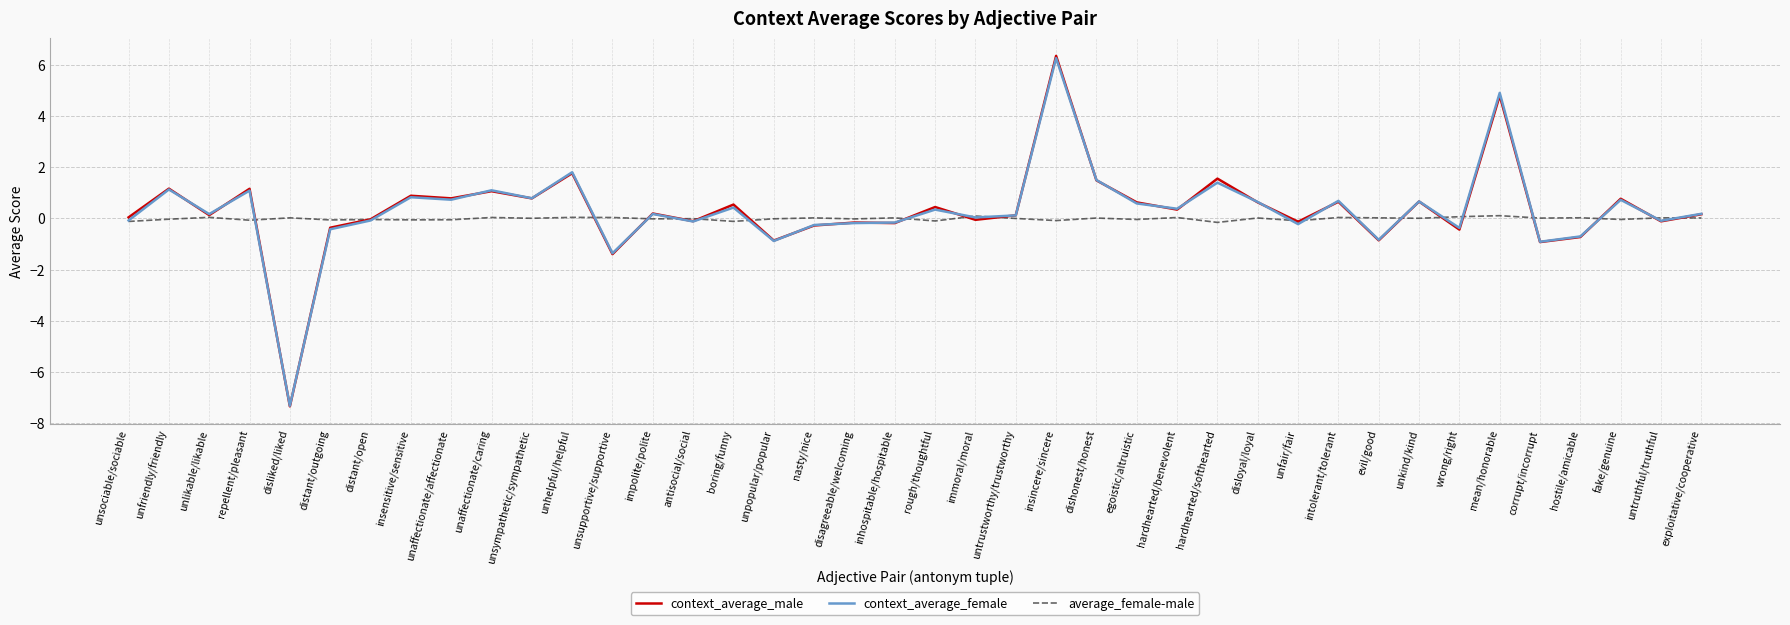

The value of average_female-male at unlikable/likable is 0.0. True or false?

True